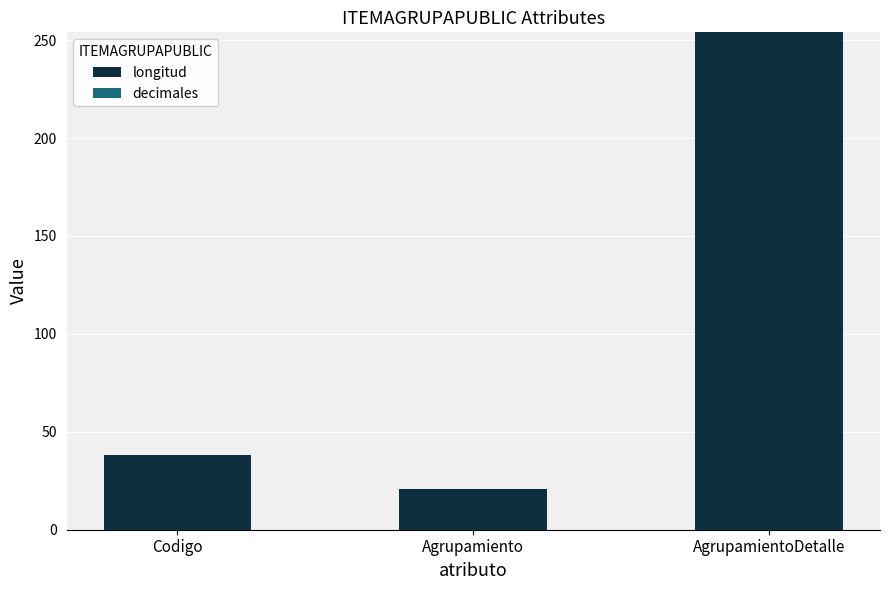

Does the chart contain any negative values?

No